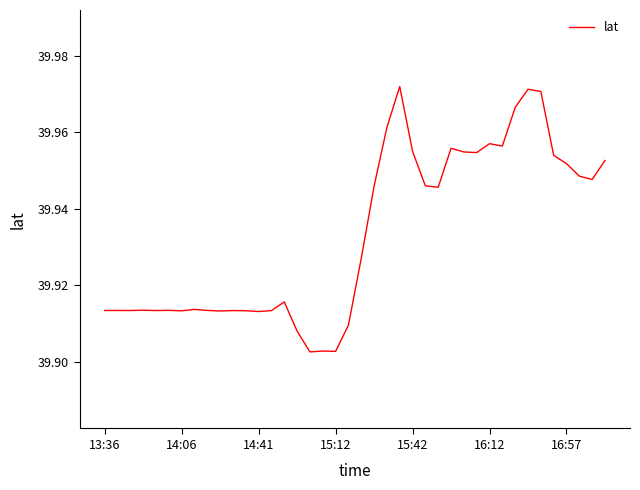

Is it true that the value at 14:06 is 12.9?

False